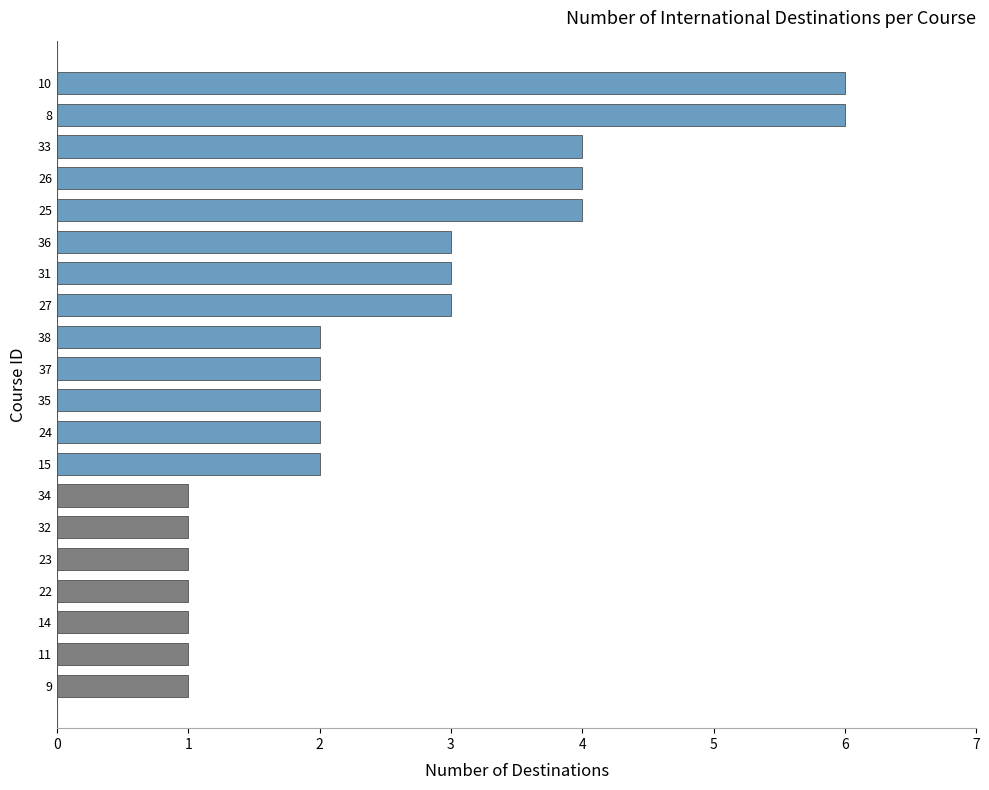

What is the maximum value shown in the chart?

6